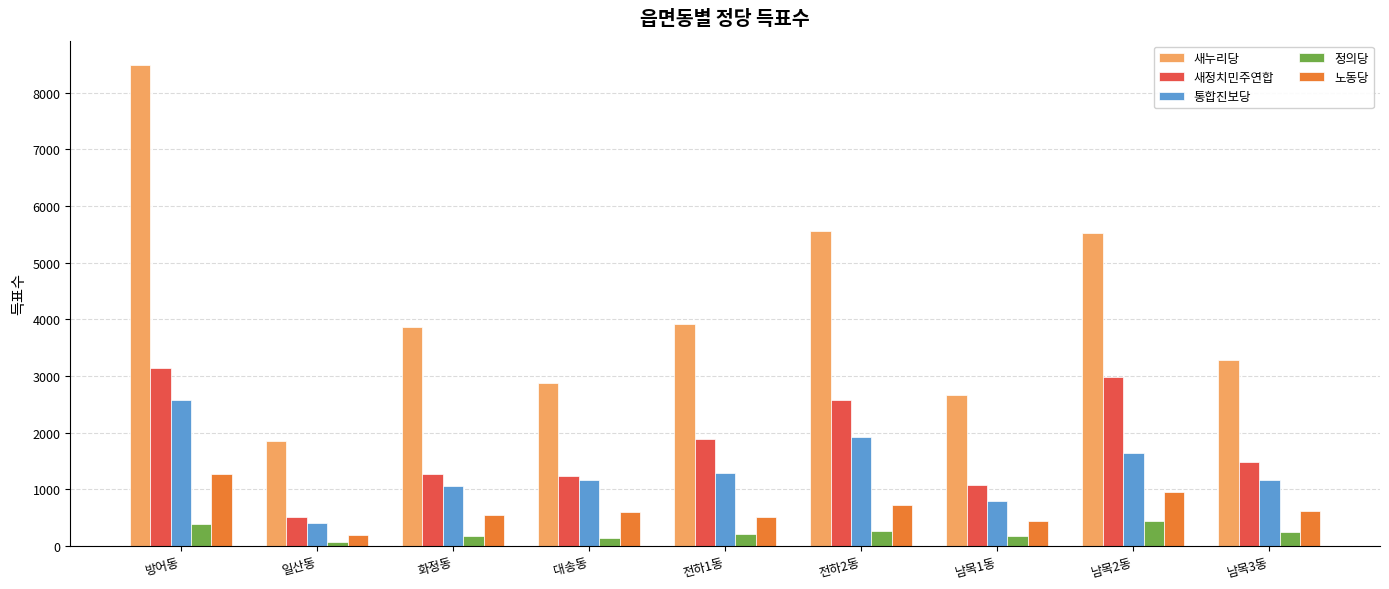

How many bars are there in each group?

5